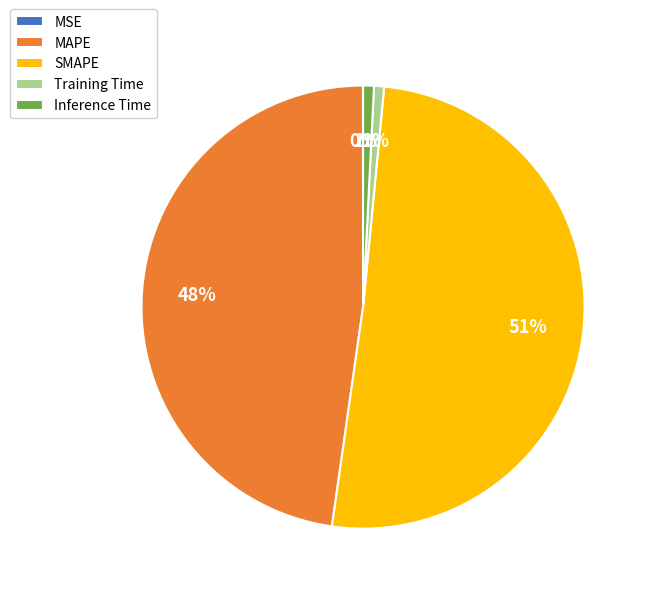

Between MAPE and Inference Time, which is larger?

MAPE